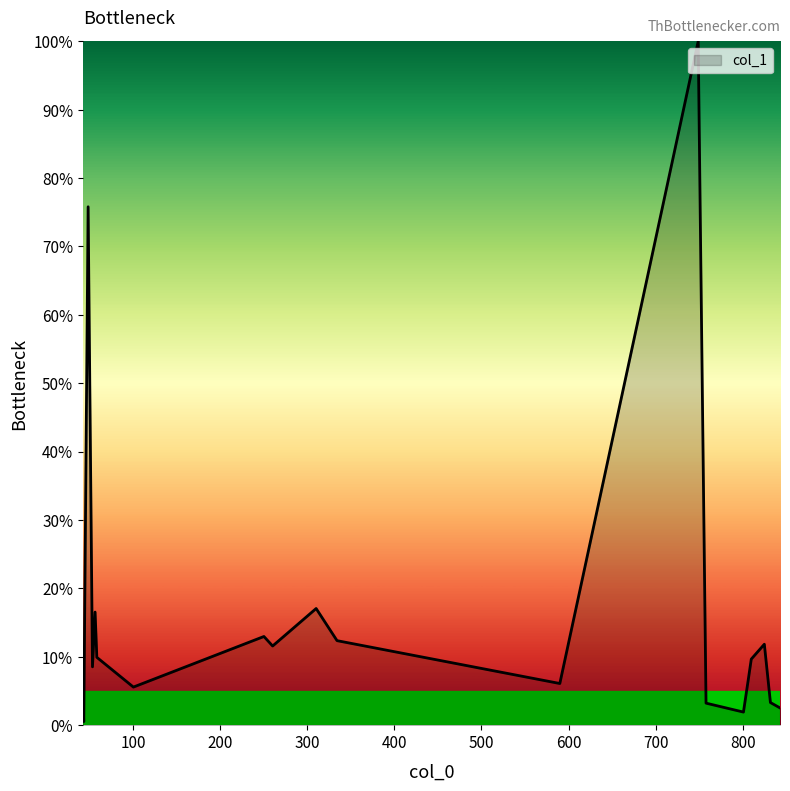

How many lines are shown in the chart?

1